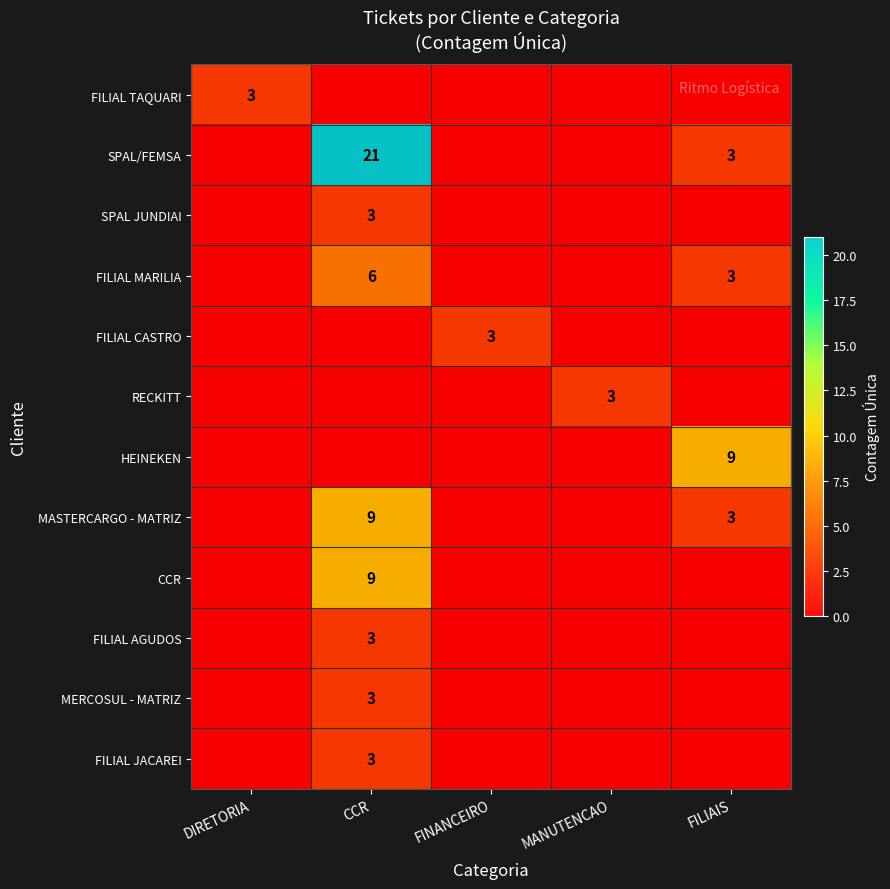

The value of HEINEKEN at FILIAIS is 5. True or false?

False